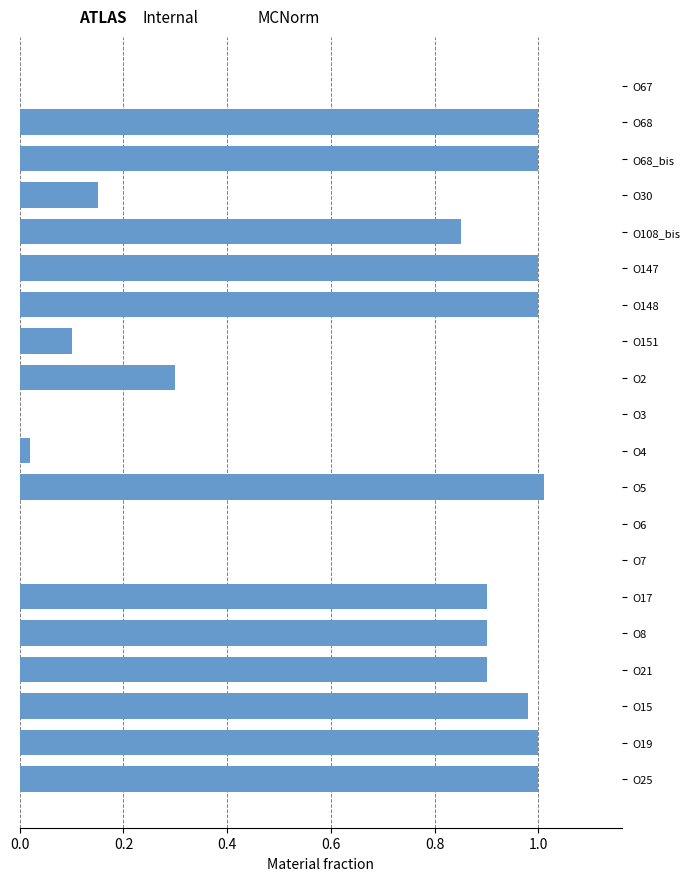

The value at O148 is 0.3. True or false?

False